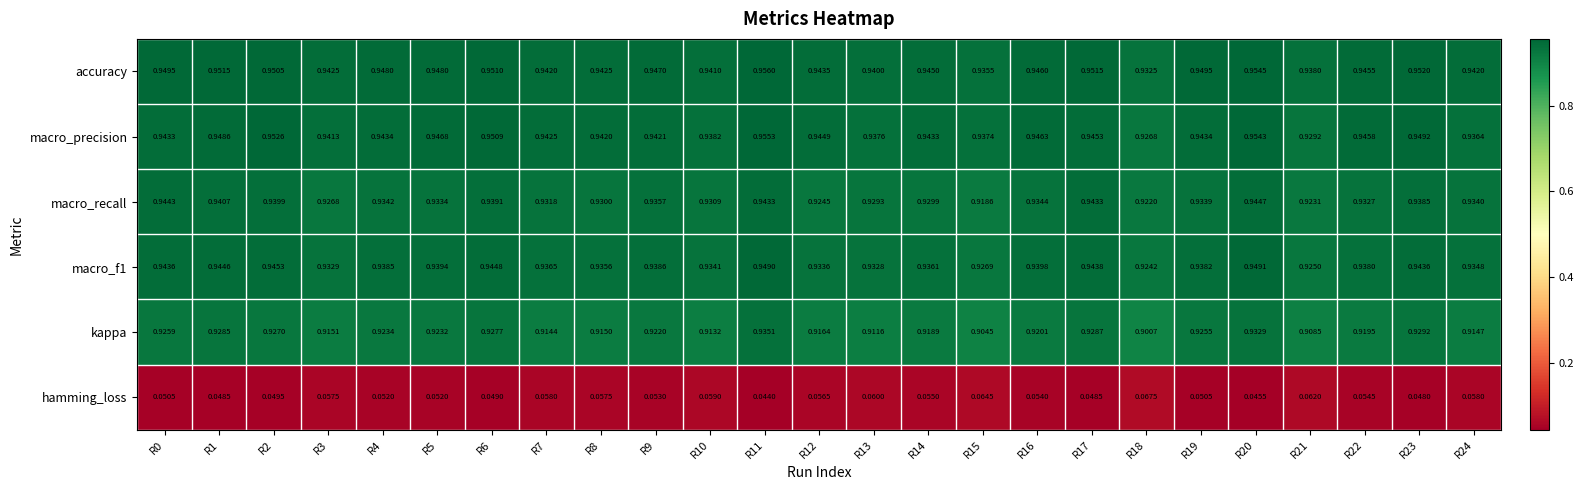

Between R0 and R23, which series saw the biggest shift?

macro_precision